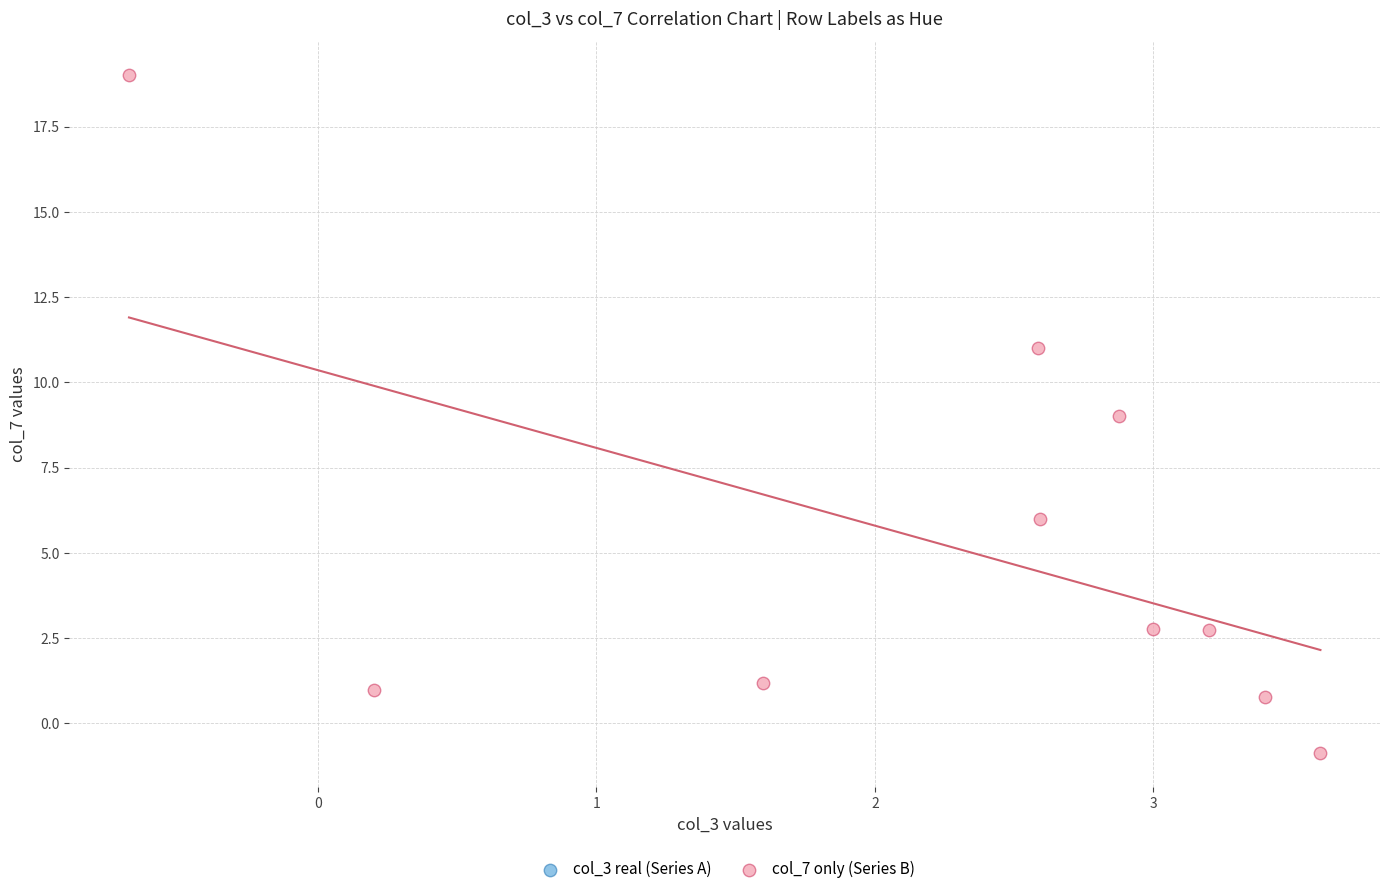

What is the range of Y values (max minus min)?

19.9